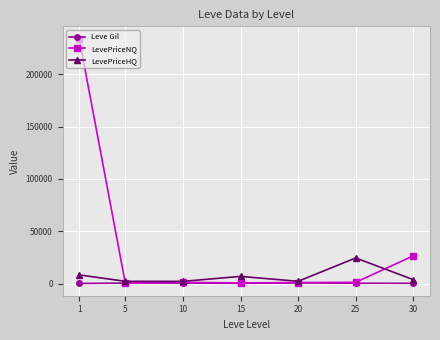

What is the value of the Leve Gil point at the 4th from the left?

323.3